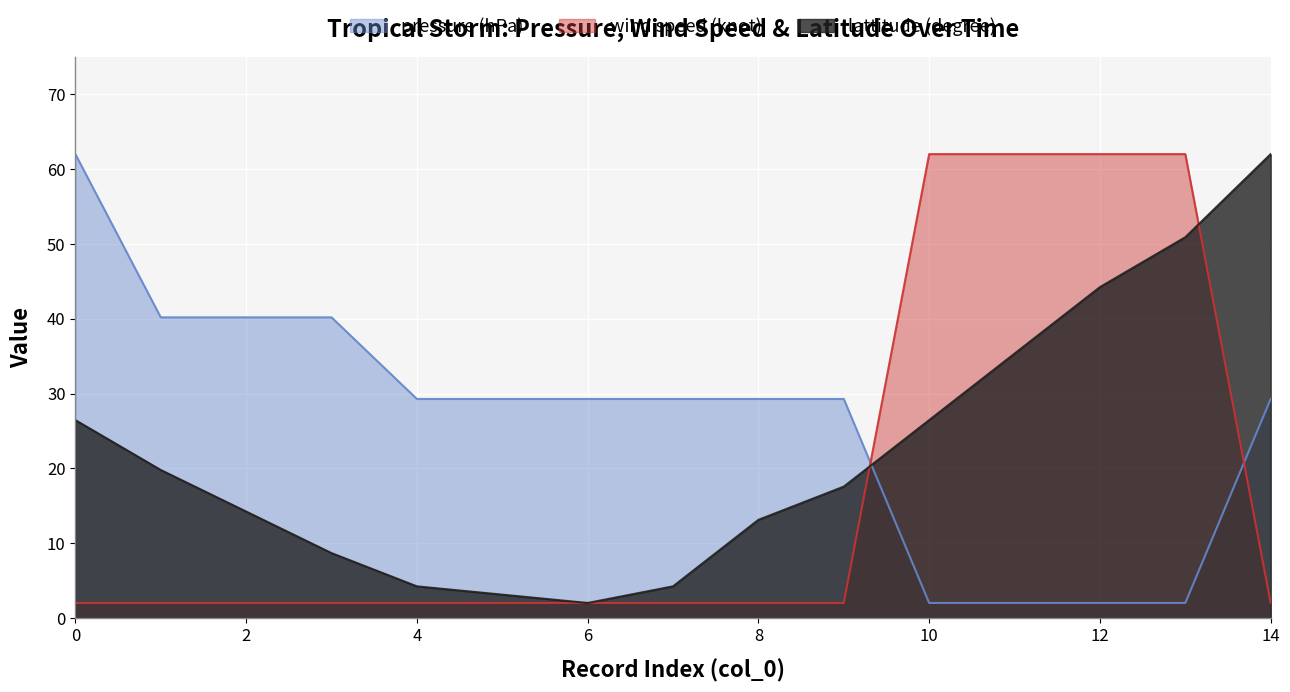

Reading left to right, extract all data points from this chart.

pressure (hPa): 0=62.0	1=40.2	2=40.2	3=40.2	4=29.3	5=29.3	6=29.3	7=29.3	8=29.3	9=29.3	10=2.0	11=2.0	12=2.0	13=2.0	14=29.3
wind speed (knot): 0=2.0	1=2.0	2=2.0	3=2.0	4=2.0	5=2.0	6=2.0	7=2.0	8=2.0	9=2.0	10=62.0	11=62.0	12=62.0	13=62.0	14=2.0
lattitude (degree): 0=26.4	1=19.8	2=14.2	3=8.7	4=4.2	5=3.1	6=2.0	7=4.2	8=13.1	9=17.6	10=26.4	11=35.3	12=44.2	13=50.9	14=62.0